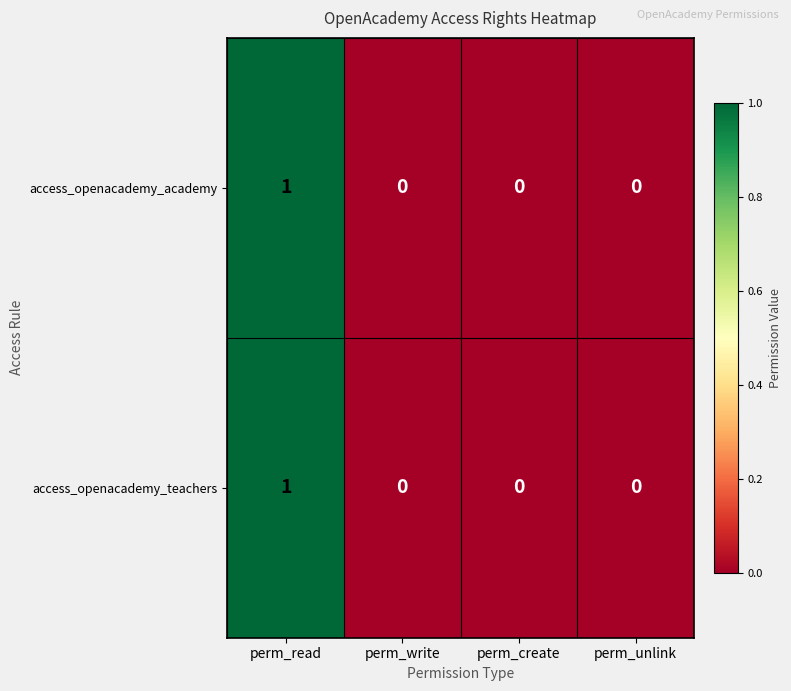

Reading left to right, extract all data points from this chart.

access_openacademy_academy: perm_read=1	perm_write=0	perm_create=0	perm_unlink=0
access_openacademy_teachers: perm_read=1	perm_write=0	perm_create=0	perm_unlink=0